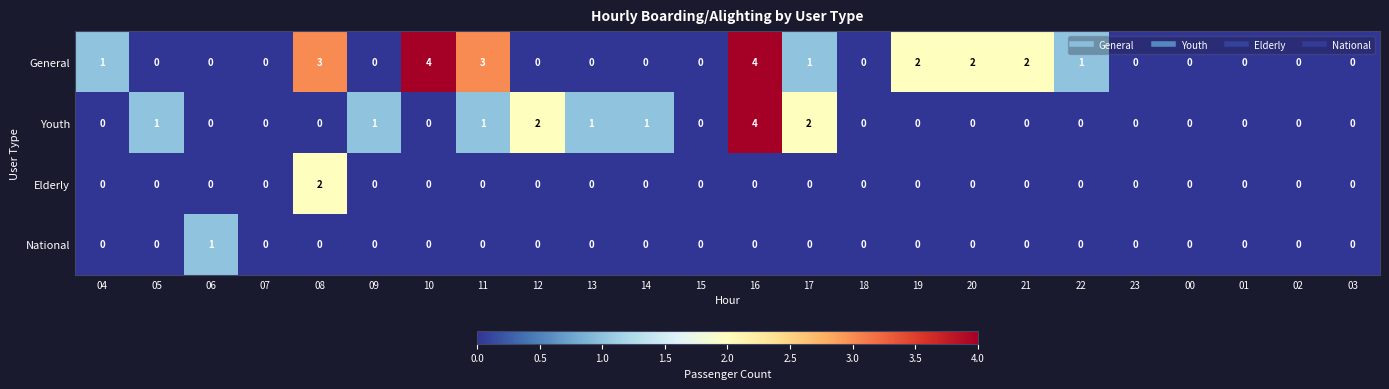

How many National values are between 0 and 1?

24